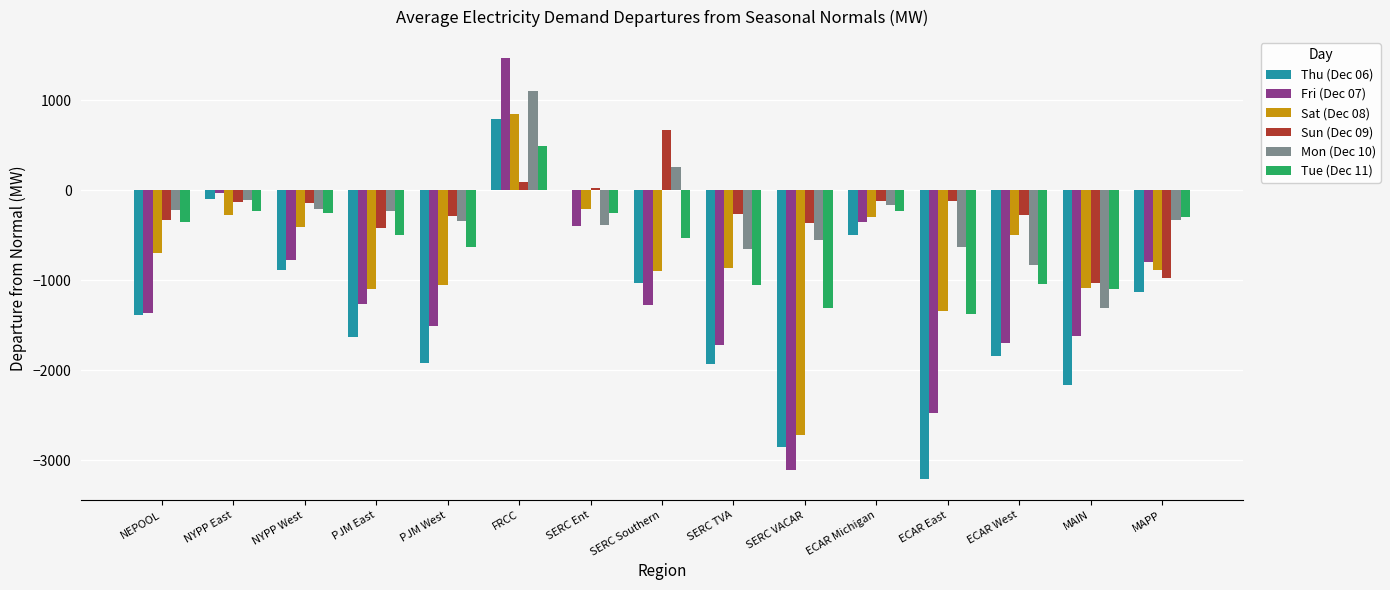

The value of Thu (Dec 06) at SERC VACAR is -1700.0. True or false?

False